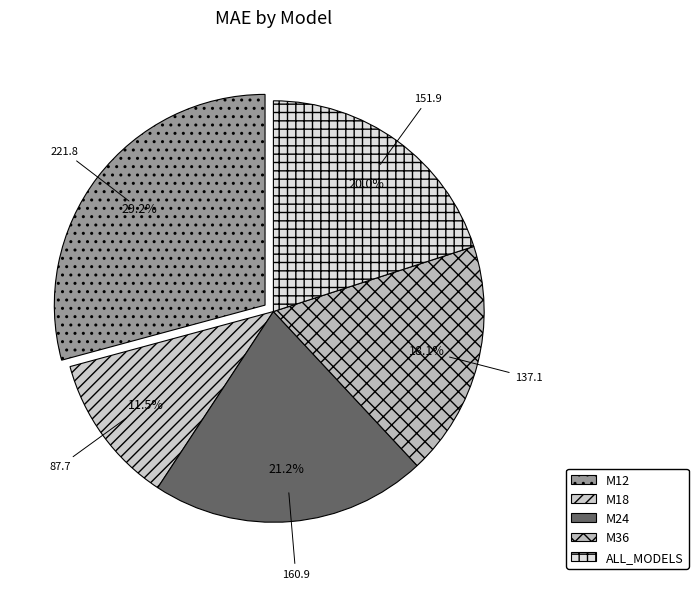

Rank the categories by value from highest to lowest.

M12, M24, ALL_MODELS, M36, M18